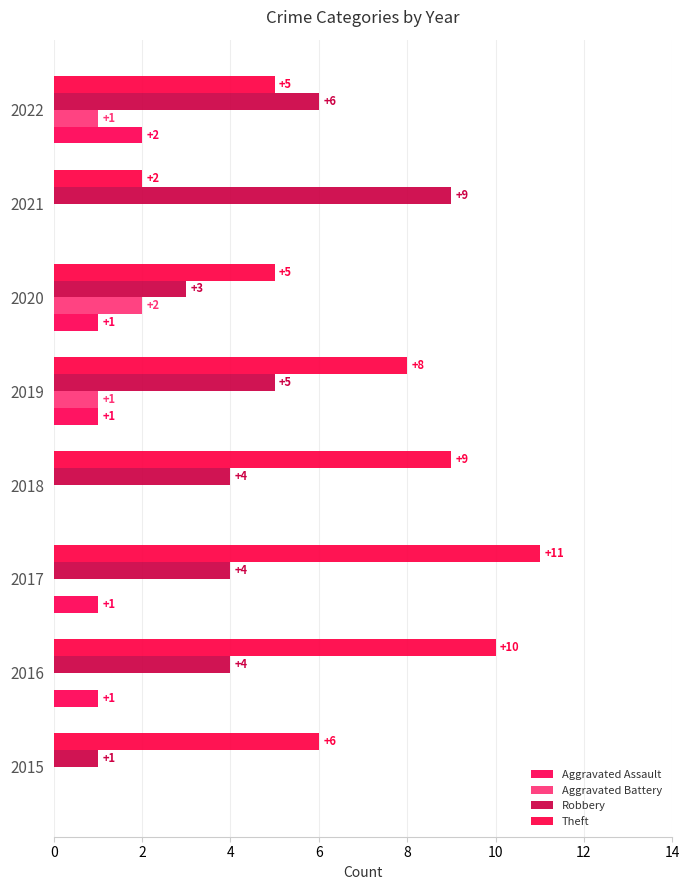

Which series has the largest total across all categories?

Theft